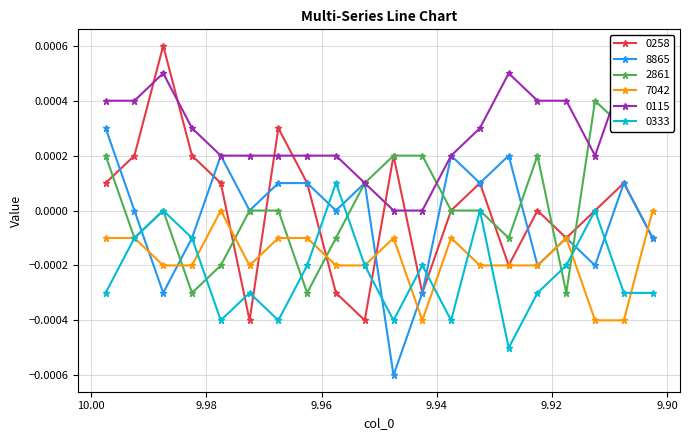

The value of 2861 at 9.9725 is 0.0. True or false?

True